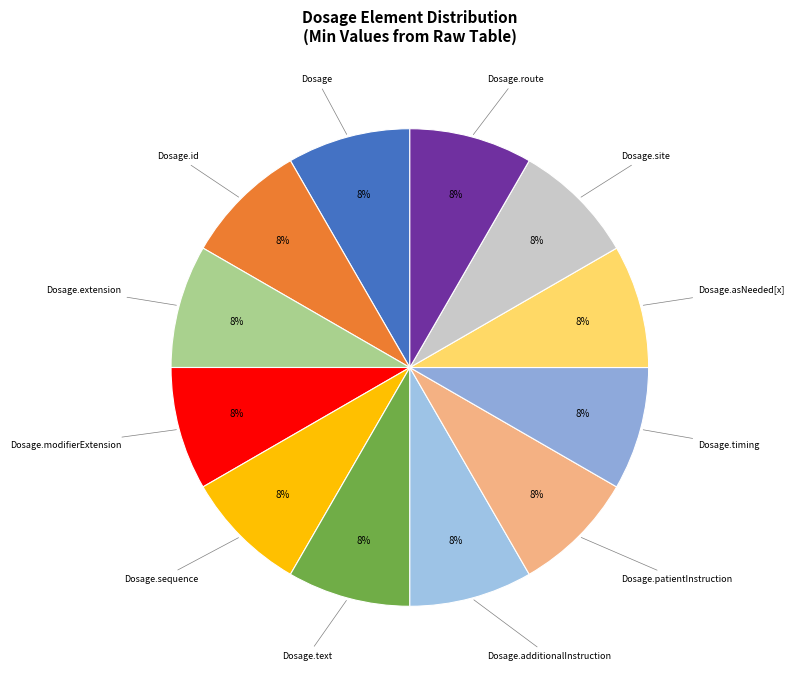

To the nearest percent, what portion does Dosage.text represent?

8%